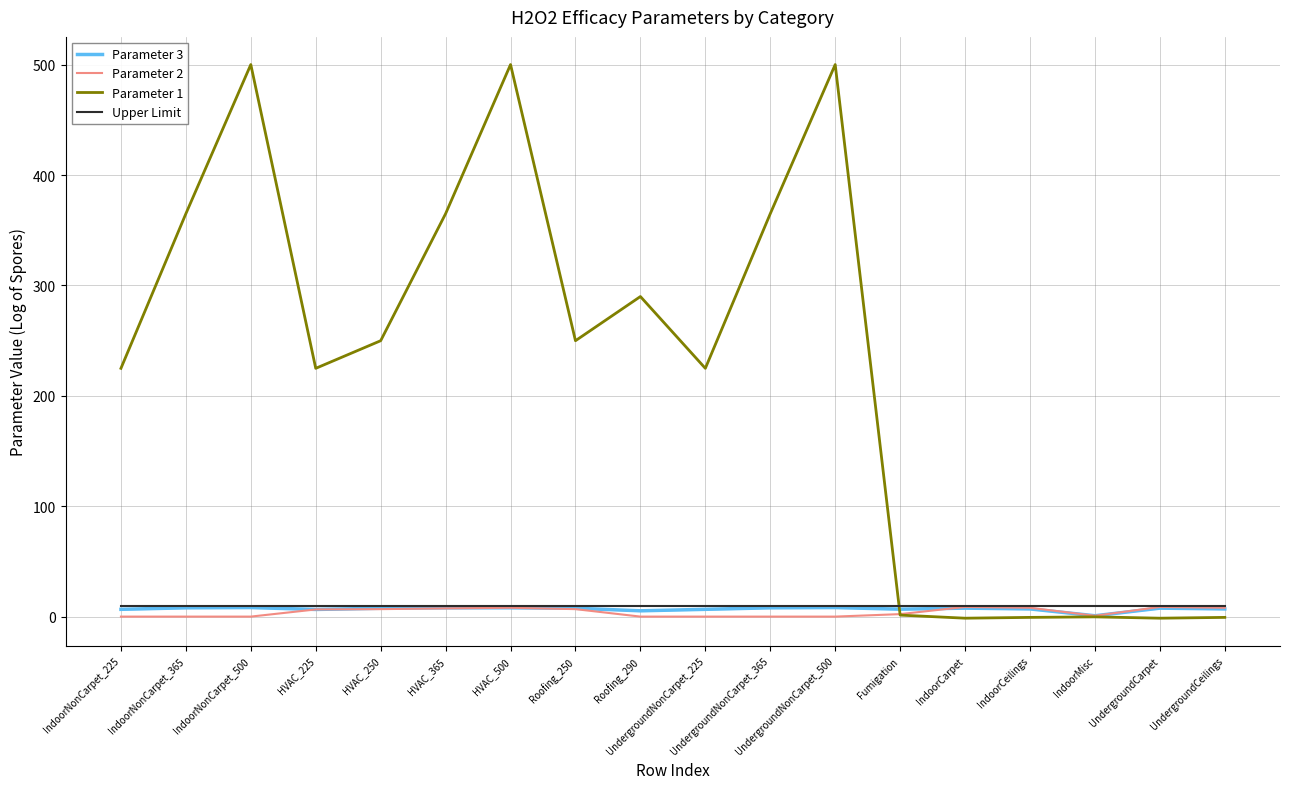

Where does the Parameter 2 series first go above 6?

HVAC_225